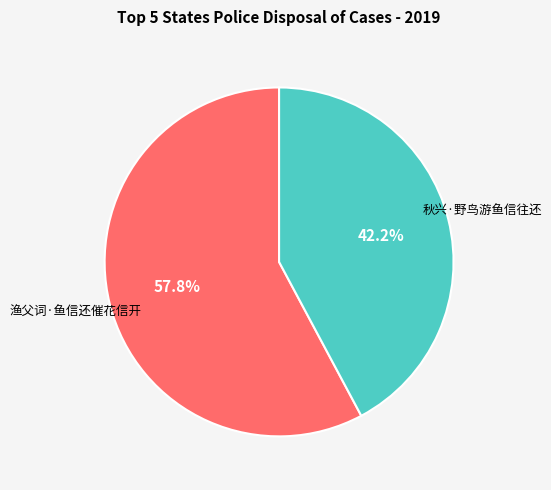

Is there any slice that represents more than half of the pie?

Yes